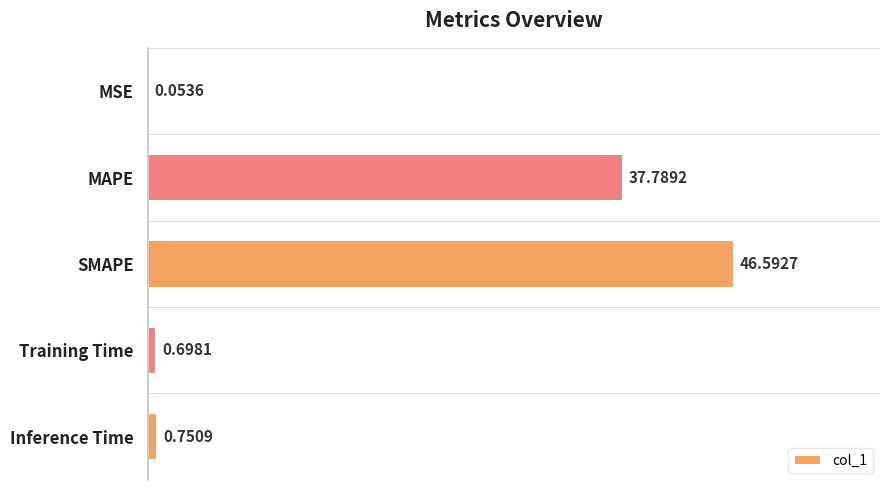

What is the sum of all values?

85.9